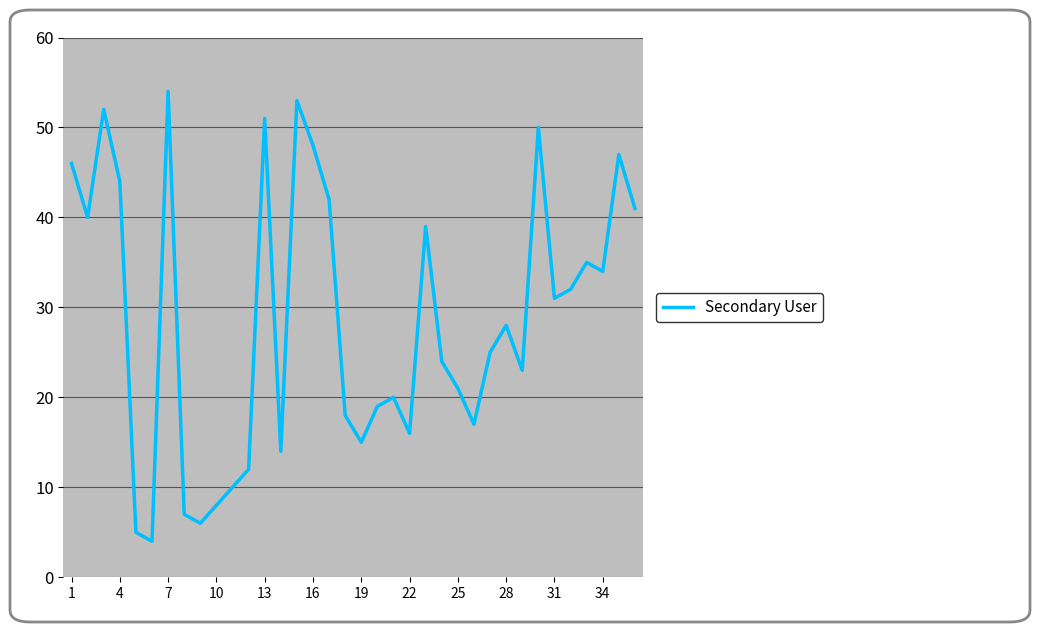

Does the chart display data point markers on the line(s)?

No